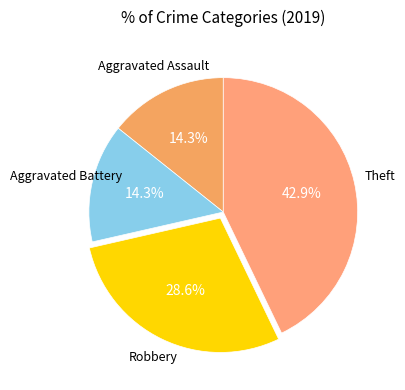

Count the number of slices in the pie.

4